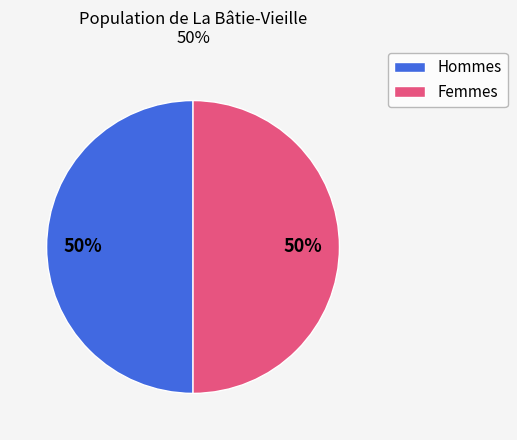

To the nearest percent, what is the average slice percentage?

50%